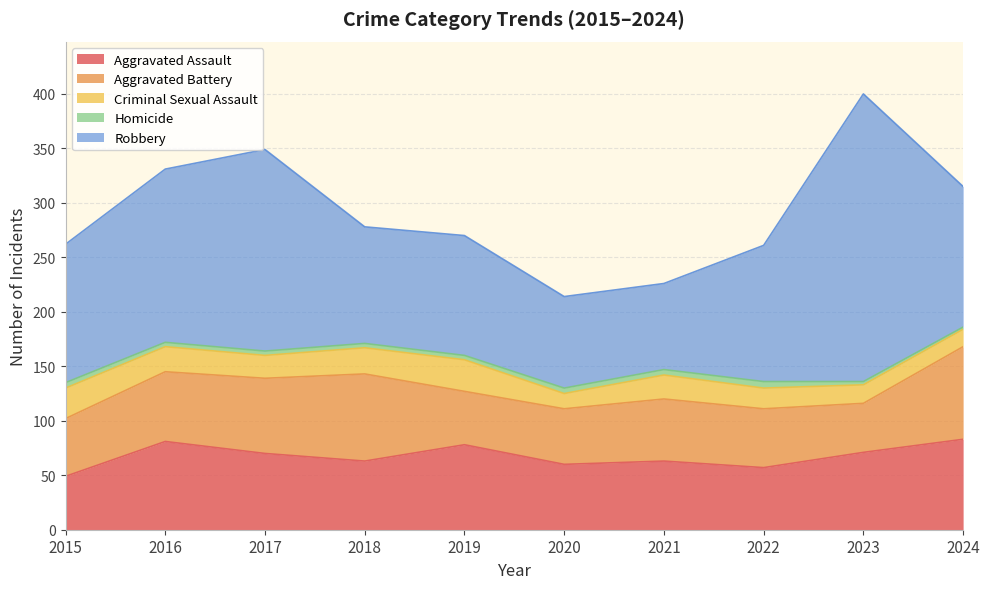

At which category is the sum across all series the highest?

2023